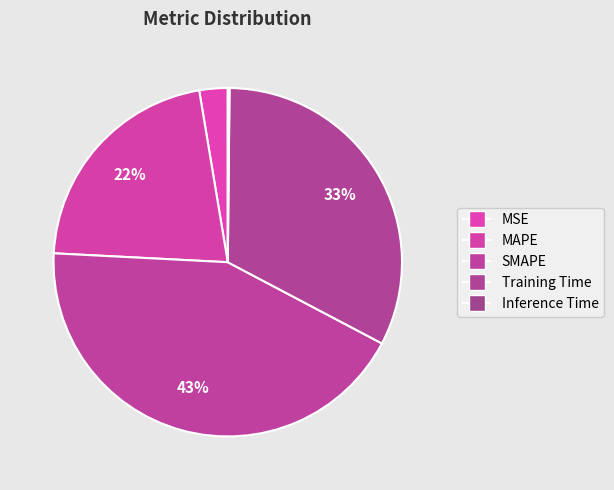

Which has a higher value, SMAPE or Inference Time?

SMAPE